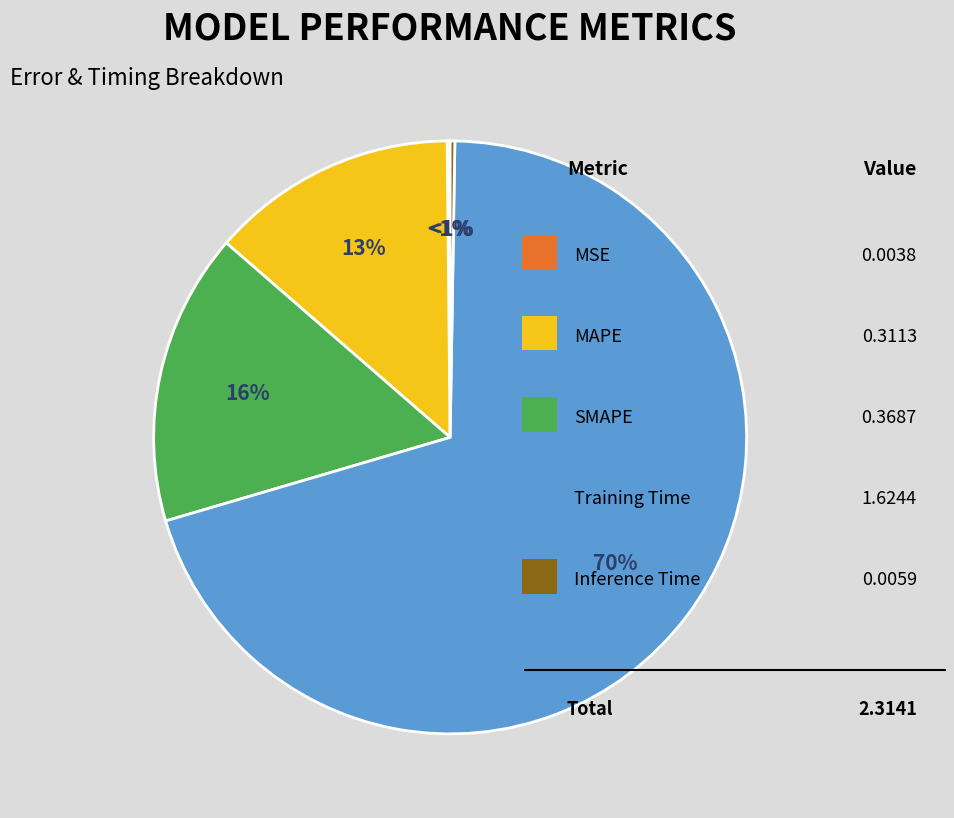

Which slice represents more than half of the pie?

Training Time